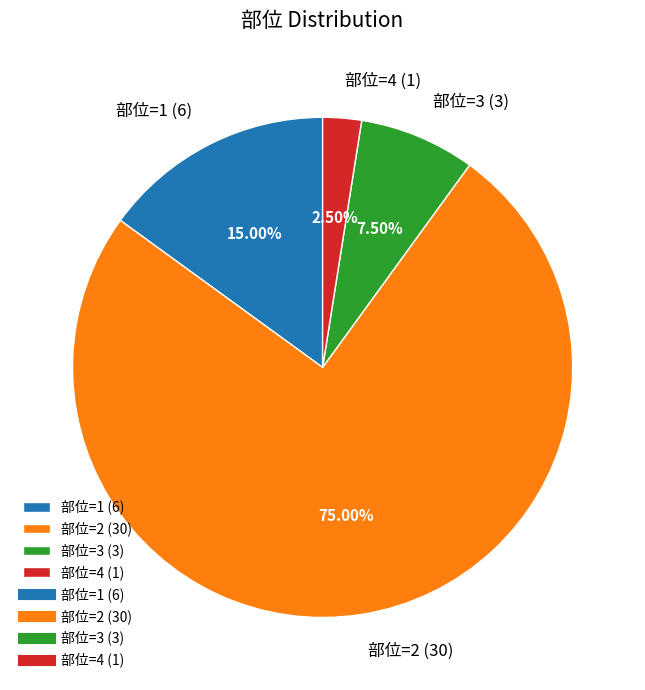

Do 部位=2 (30) and 部位=3 (3) together represent more than half of the pie?

Yes